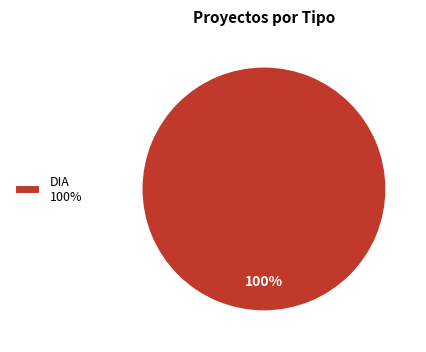

Rank the categories by value from highest to lowest.

DIA 100%